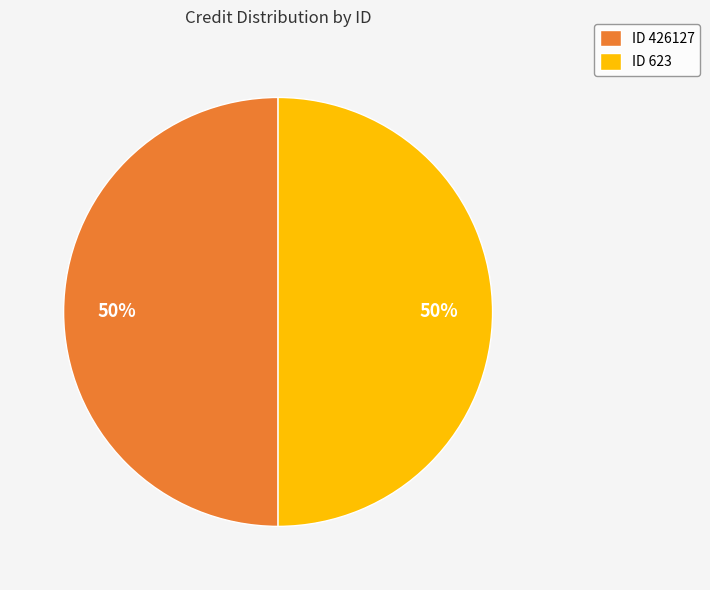

What is the ratio of the value at ID 426127 to the value at ID 623?

1.0